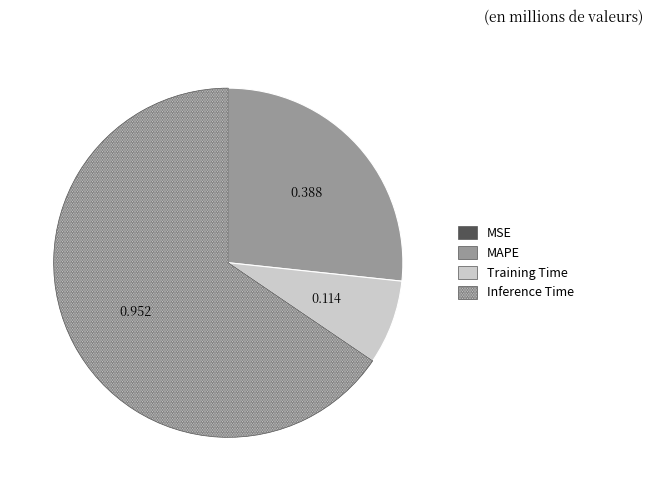

Is there any slice that represents more than half of the pie?

Yes